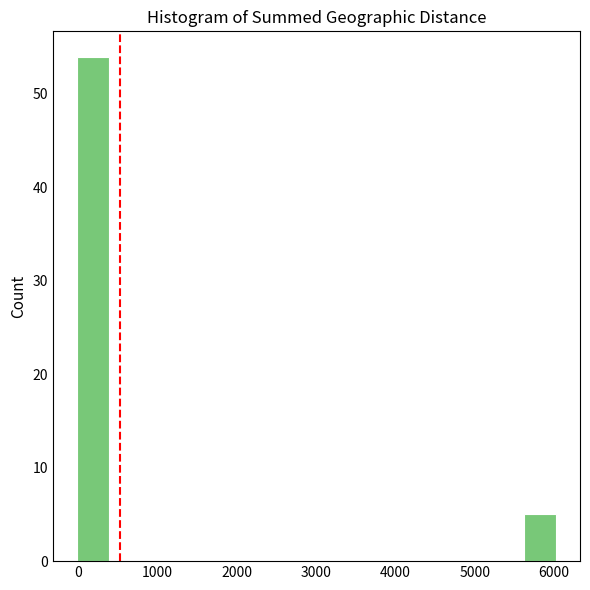

Over which range of the x-axis is the bar tallest?

0 to 400